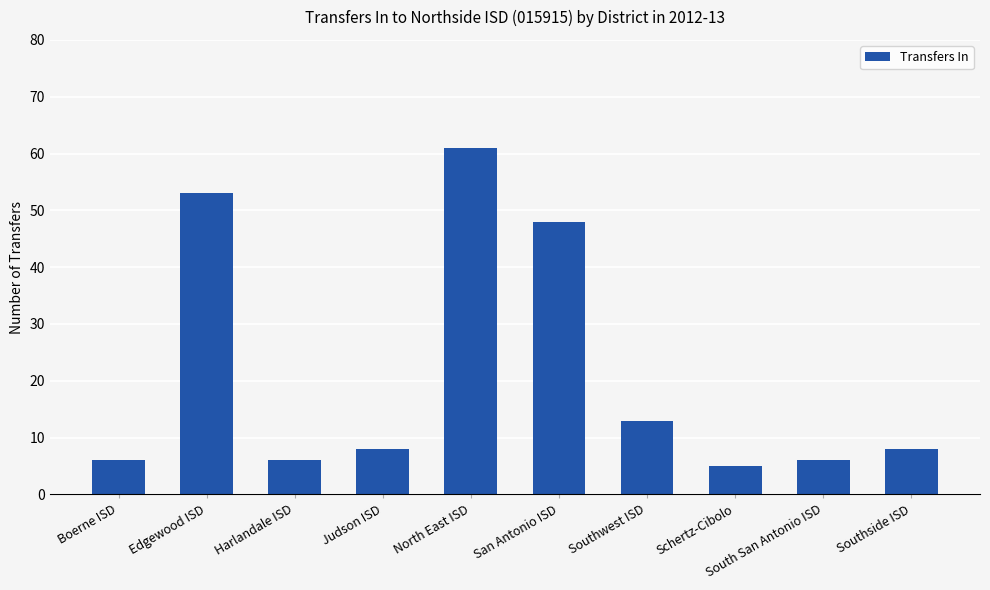

What is the value of the 3rd bar from the left?

6